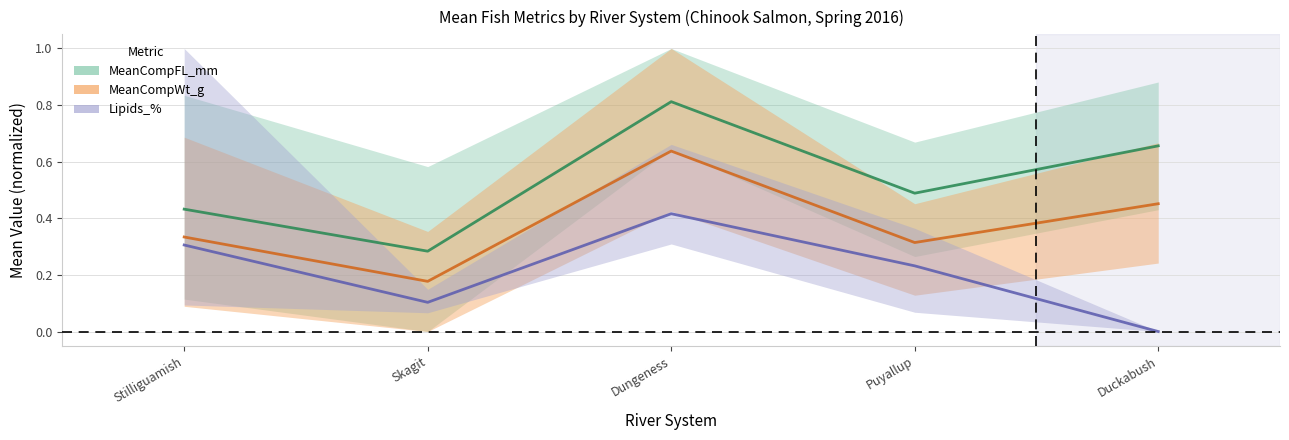

Rank the series by their maximum value, from lowest to highest.

Lipids_%, MeanCompWt_g, MeanCompFL_mm